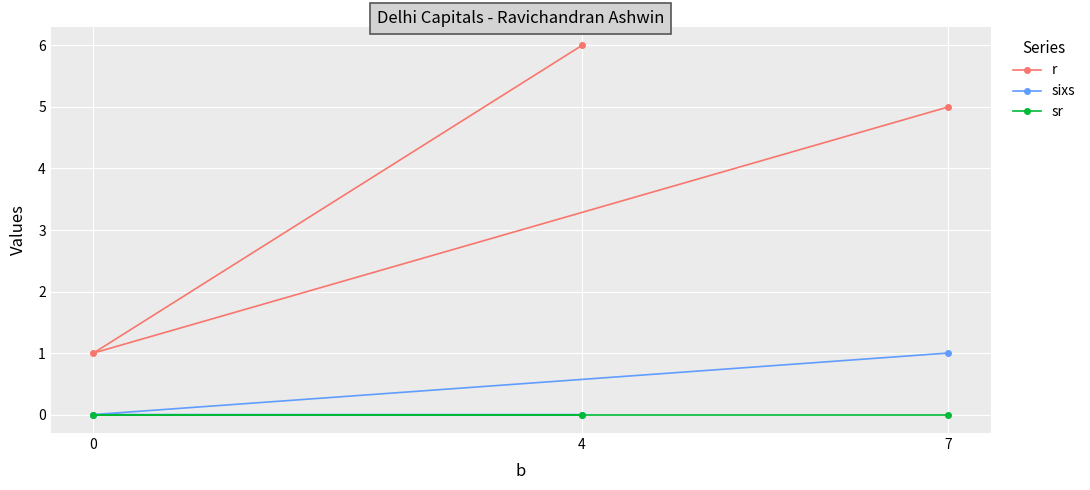

The value of sixs at 0 is 1. True or false?

False